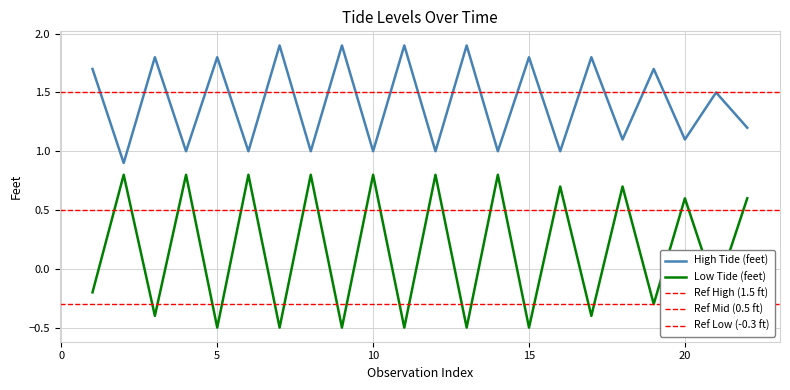

Is it true that Low Tide (feet) equals -0.5 at 5?

True